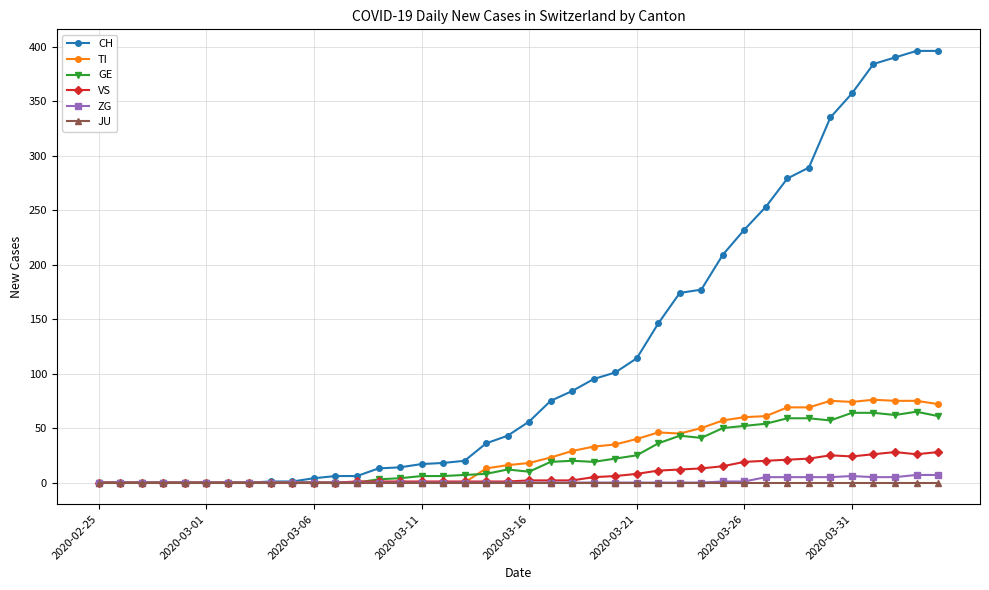

How many distinct data groups are displayed?

6